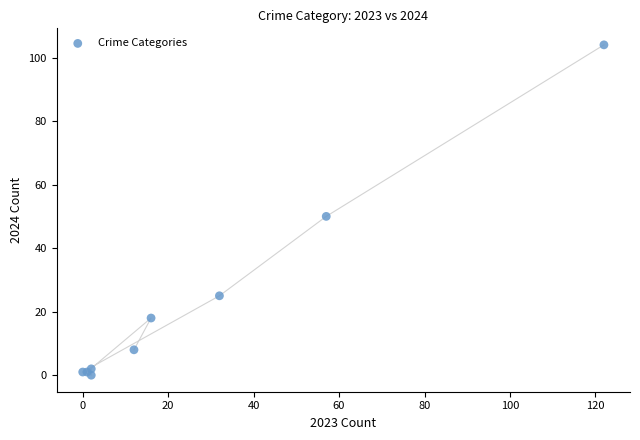

What Y value in the scatter plot is closest to 52?

50